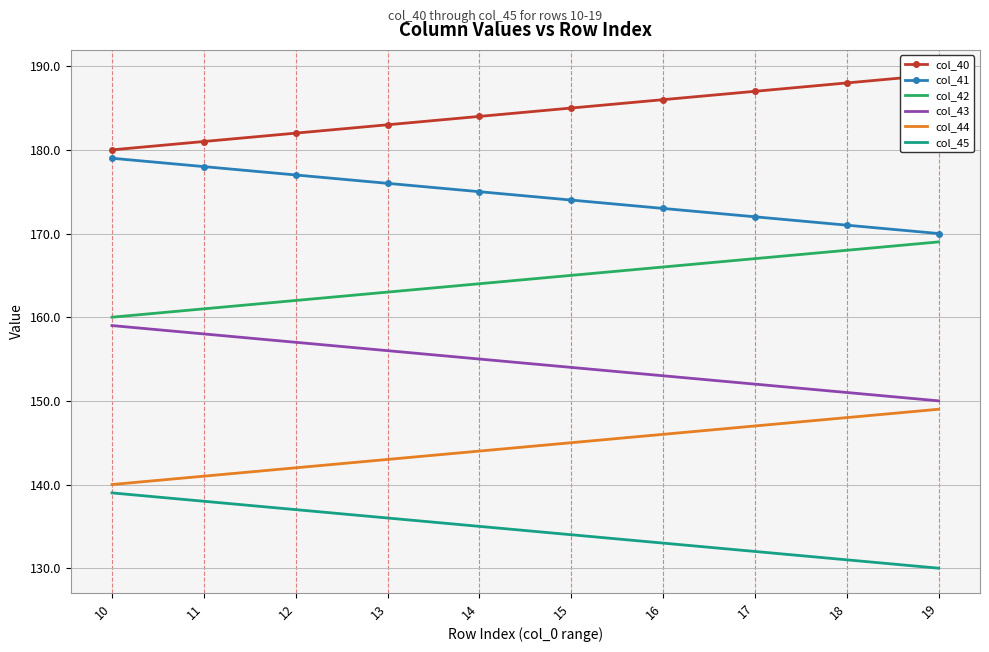

Which has a higher value, 12 or 11?

12